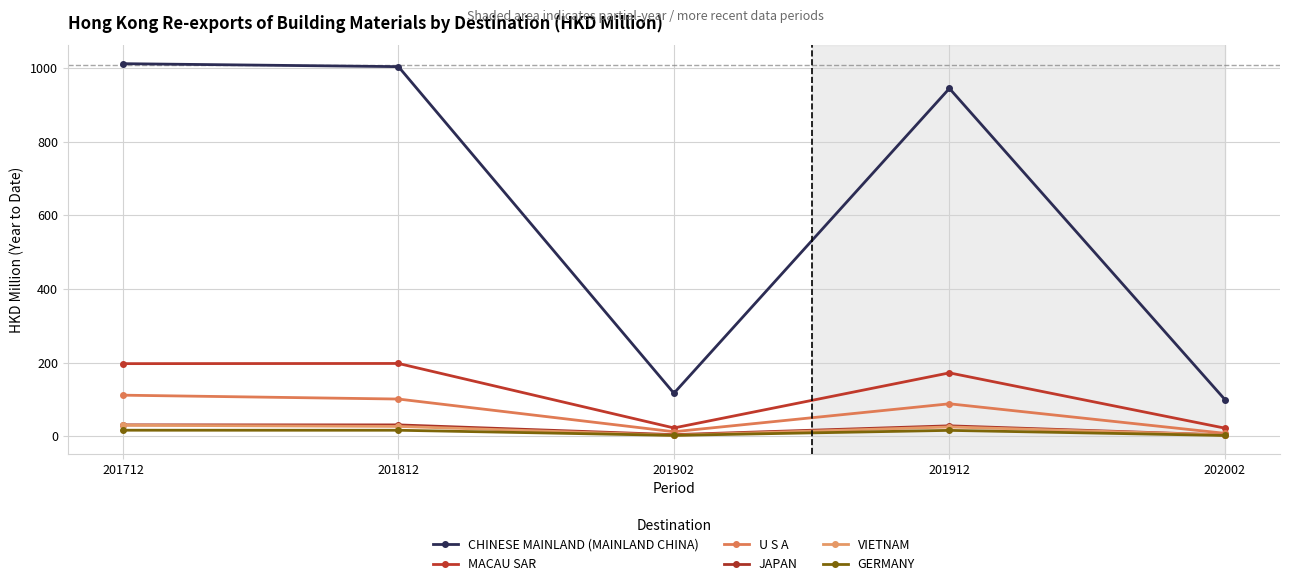

Reading left to right, transcribe all the data shown in this chart.

CHINESE MAINLAND (MAINLAND CHINA): 201712=1011.5	201812=1003.4	201902=116.8	201912=944.3	202002=99.7
MACAU SAR: 201712=197.2	201812=197.7	201902=22.6	201912=172.1	202002=22.1
U S A: 201712=111.6	201812=101.1	201902=12.4	201912=88.2	202002=8.0
JAPAN: 201712=31.0	201812=30.9	201902=4.5	201912=28.4	202002=3.6
VIETNAM: 201712=29.9	201812=26.8	201902=2.8	201912=25.4	202002=3.6
GERMANY: 201712=16.5	201812=16.4	201902=2.5	201912=16.1	202002=2.2